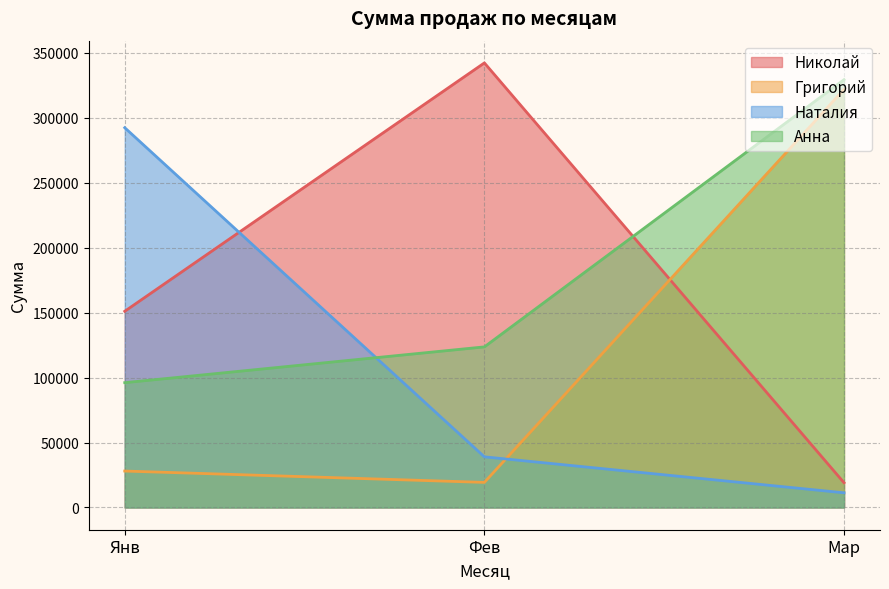

Is the value of Наталия at Мар greater than the value of Николай at Мар?

No